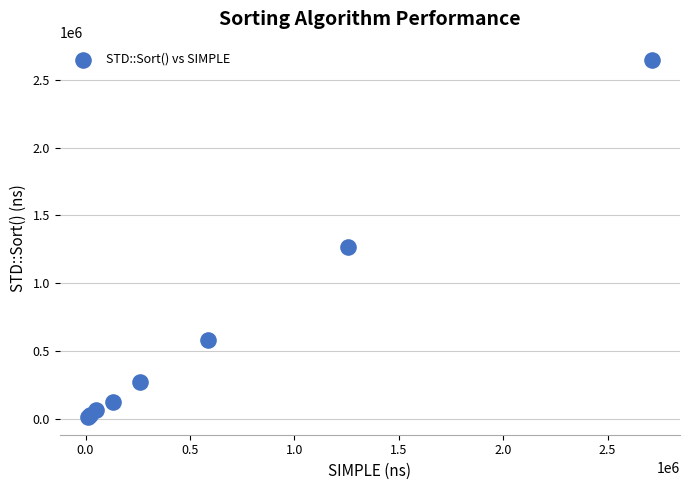

What Y value in the scatter plot is closest to 1331635?

1268597